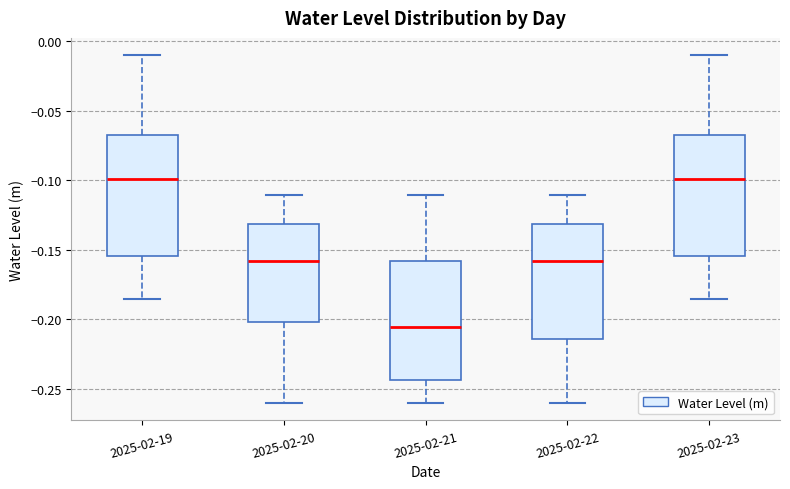

Reading left to right, transcribe this box plot: for each box, give where its median line is, the range the box spans, and where its two whiskers end, as read against the y-axis. The values are not printed on the chart, so give them approximately, as read against the axis.

2025-02-19: median -0.100, box -0.155 to -0.065, whiskers -0.185 to -0.010
2025-02-20: median -0.160, box -0.200 to -0.130, whiskers -0.260 to -0.110
2025-02-21: median -0.205, box -0.245 to -0.160, whiskers -0.260 to -0.110
2025-02-22: median -0.160, box -0.215 to -0.130, whiskers -0.260 to -0.110
2025-02-23: median -0.100, box -0.155 to -0.065, whiskers -0.185 to -0.010